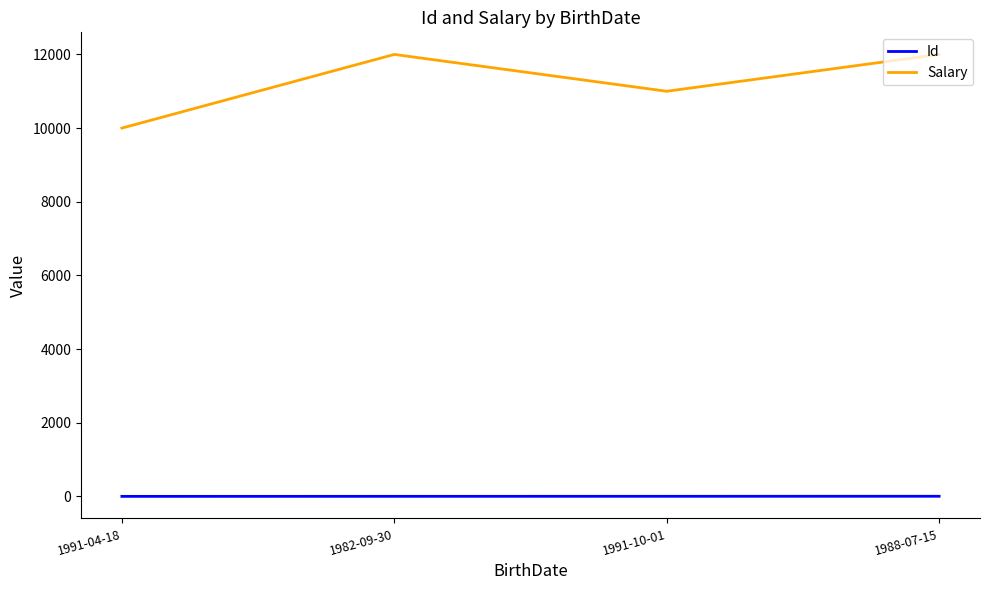

How many Id values are between 2 and 4?

3